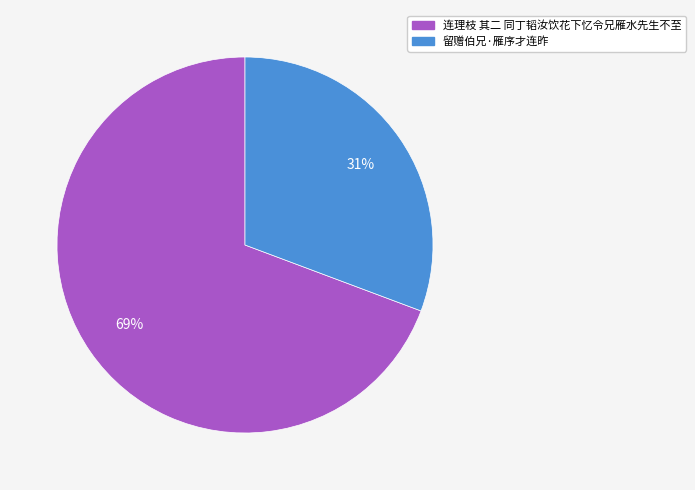

Which category has the biggest portion of the pie?

连理枝 其二 同丁韬汝饮花下忆令兄雁水先生不至